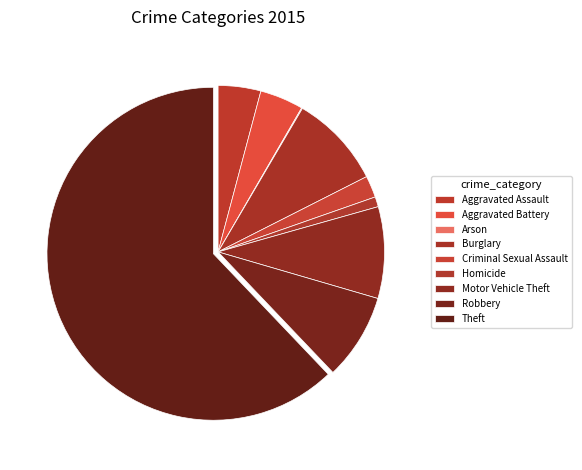

Which category has the biggest portion of the pie?

Theft